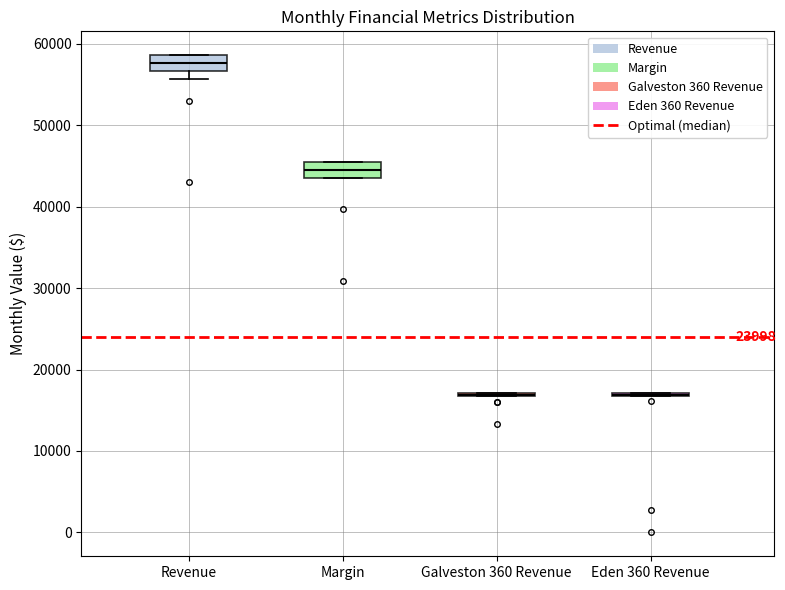

Reading left to right, transcribe this box plot: for each box, give where its median line is, the range the box spans, and where its two whiskers end, as read against the y-axis. The values are not printed on the chart, so give them approximately, as read against the axis.

Revenue: median 58000, box 57000 to 59000, whiskers 56000 to 59000
Margin: median 44000 (inside the box), box 44000 to 45000, whiskers 44000 to 45000
Galveston 360 Revenue: box collapsed to a line at 17000, whiskers 17000 to 17000
Eden 360 Revenue: box collapsed to a line at 17000, whiskers 17000 to 17000